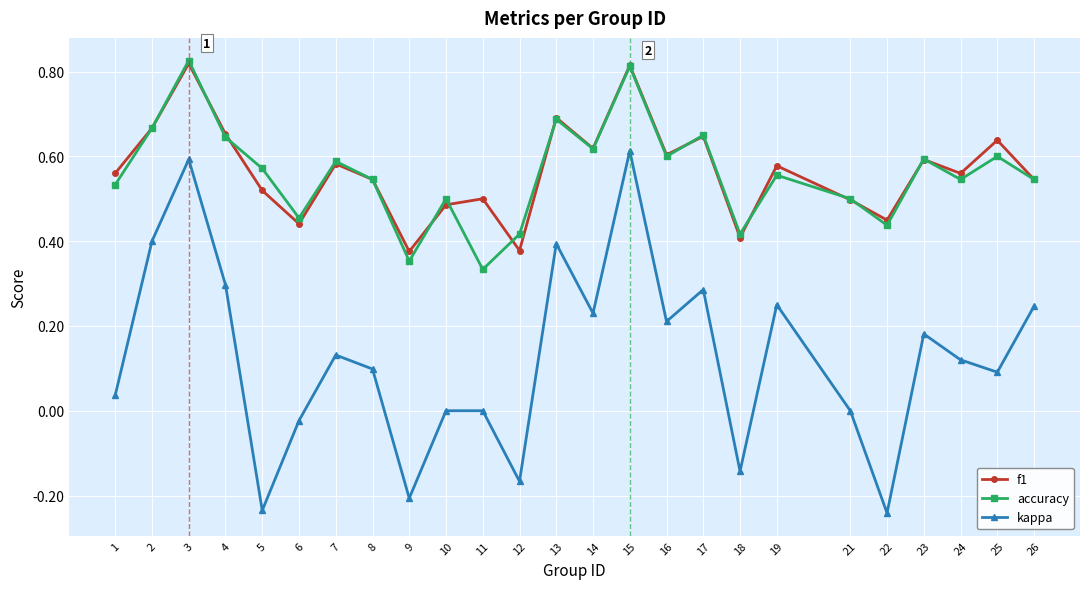

Where is the first local maximum for accuracy?

3